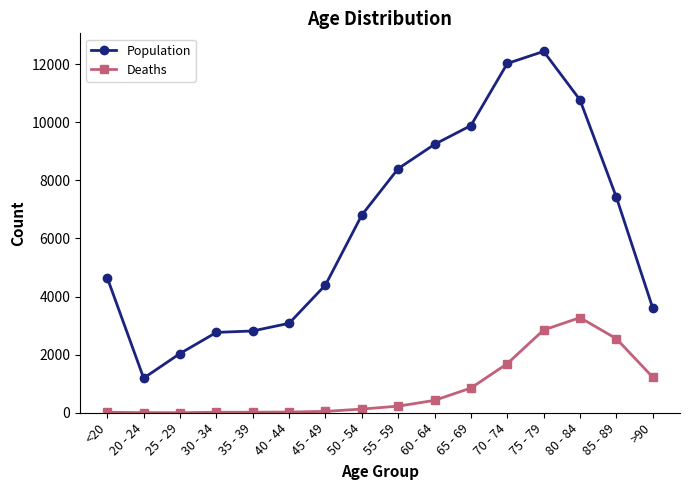

Is it true that Population equals 1207 at 30 - 34?

False